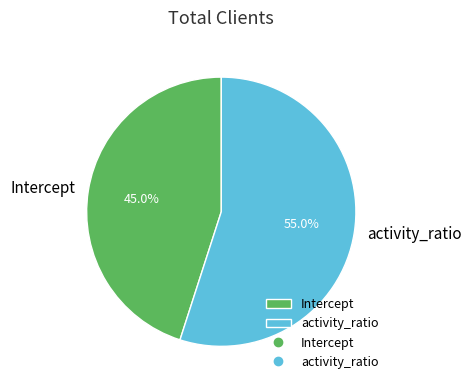

To the nearest percent, what is the combined percentage of activity_ratio and Intercept?

100%